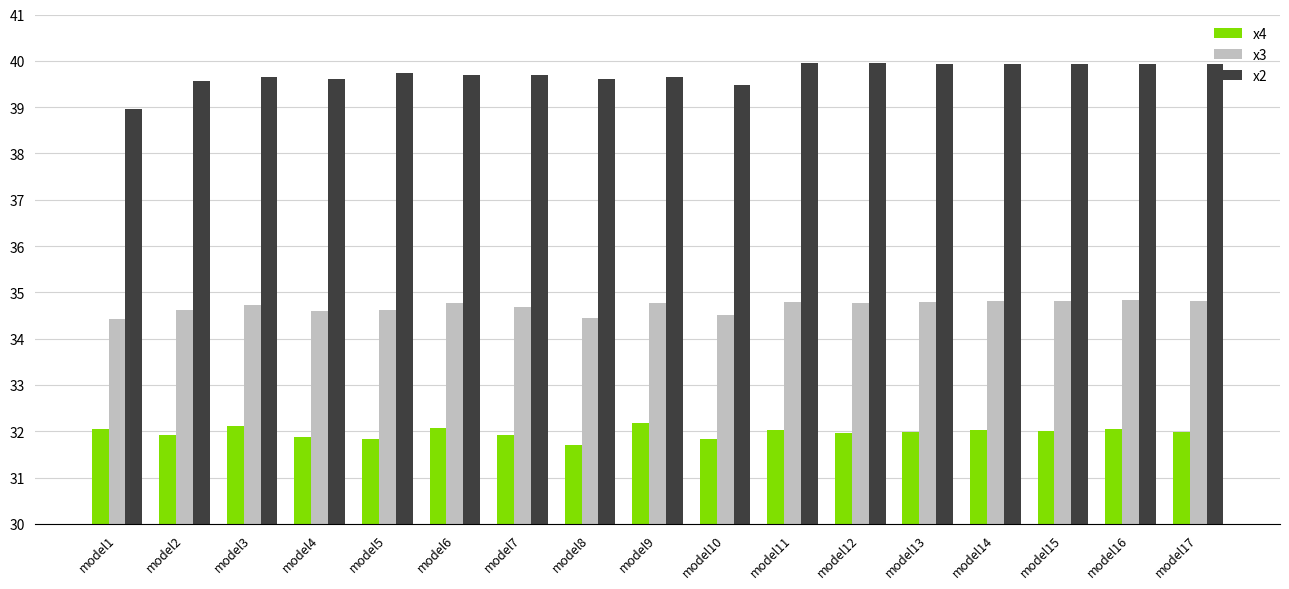

What is the minimum value shown in the chart?

31.7